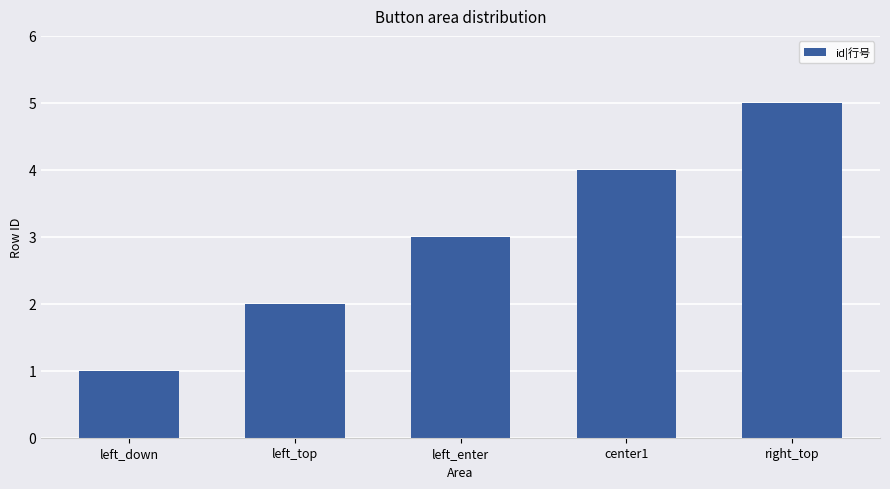

The value at center1 is 1. True or false?

False